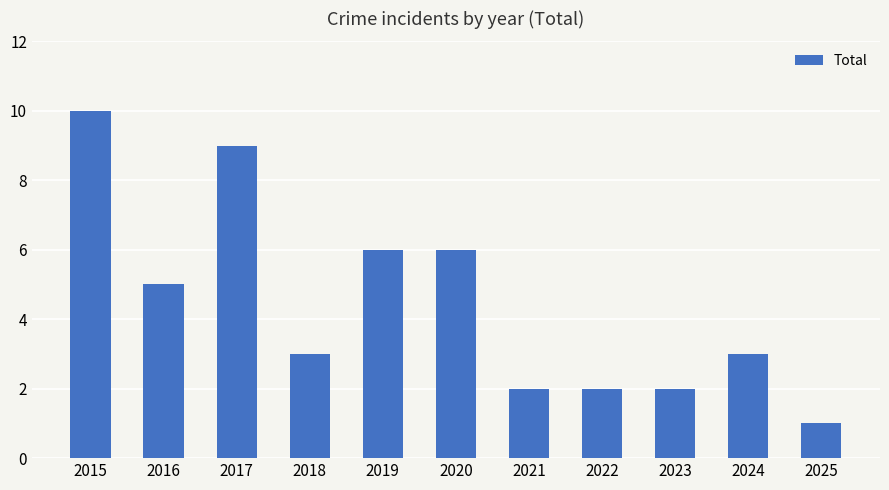

At which category does the chart reach its peak across all series?

2015